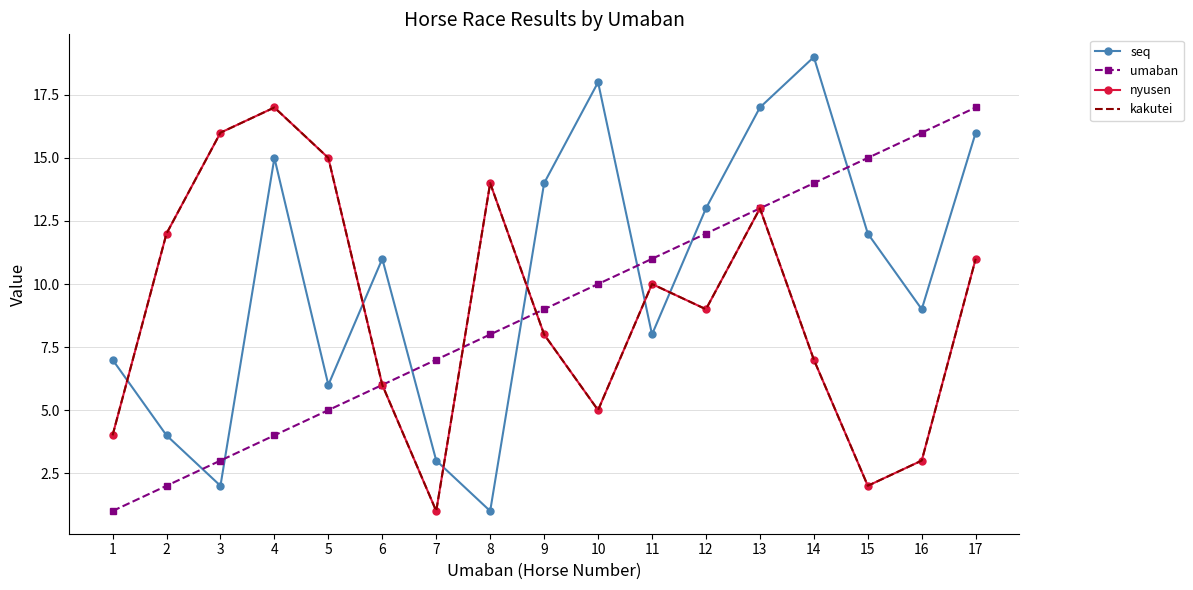

Is it true that umaban equals 12 at 12?

True